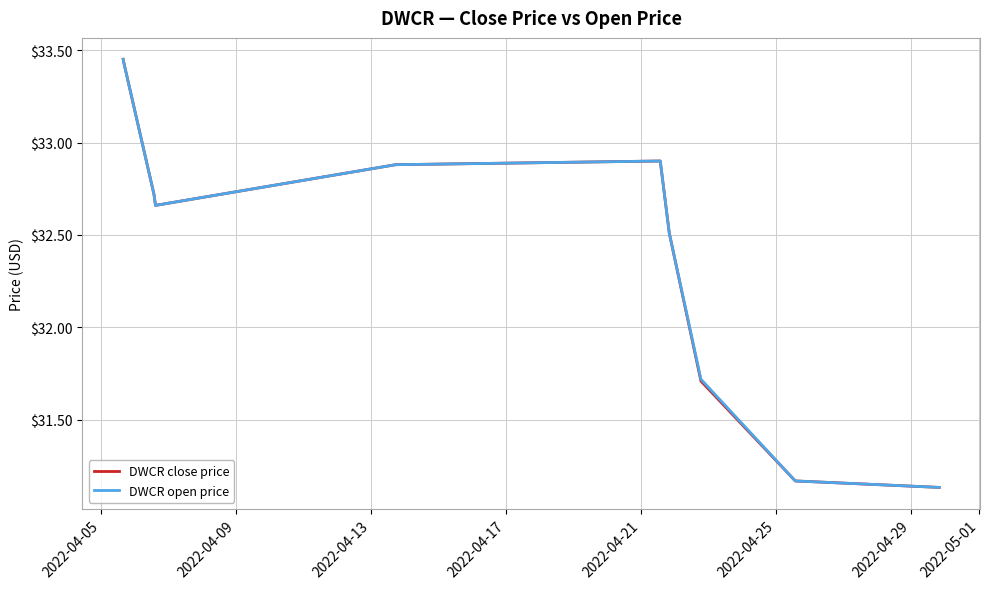

Which series has the largest range (max minus min)?

DWCR close price